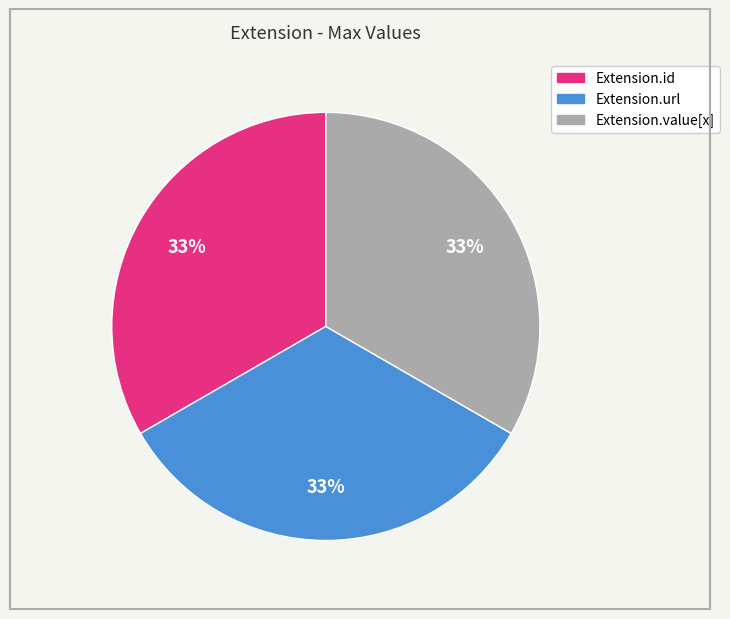

Does any single category account for the majority?

No